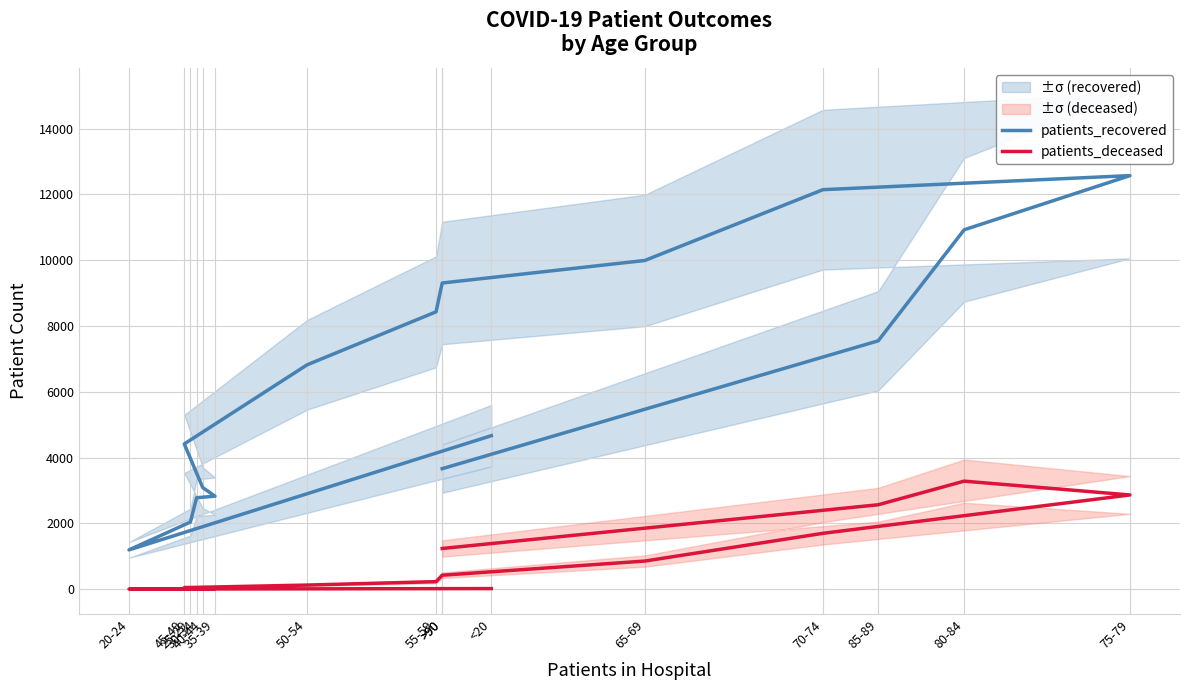

Which series has the largest range (max minus min)?

patients_recovered